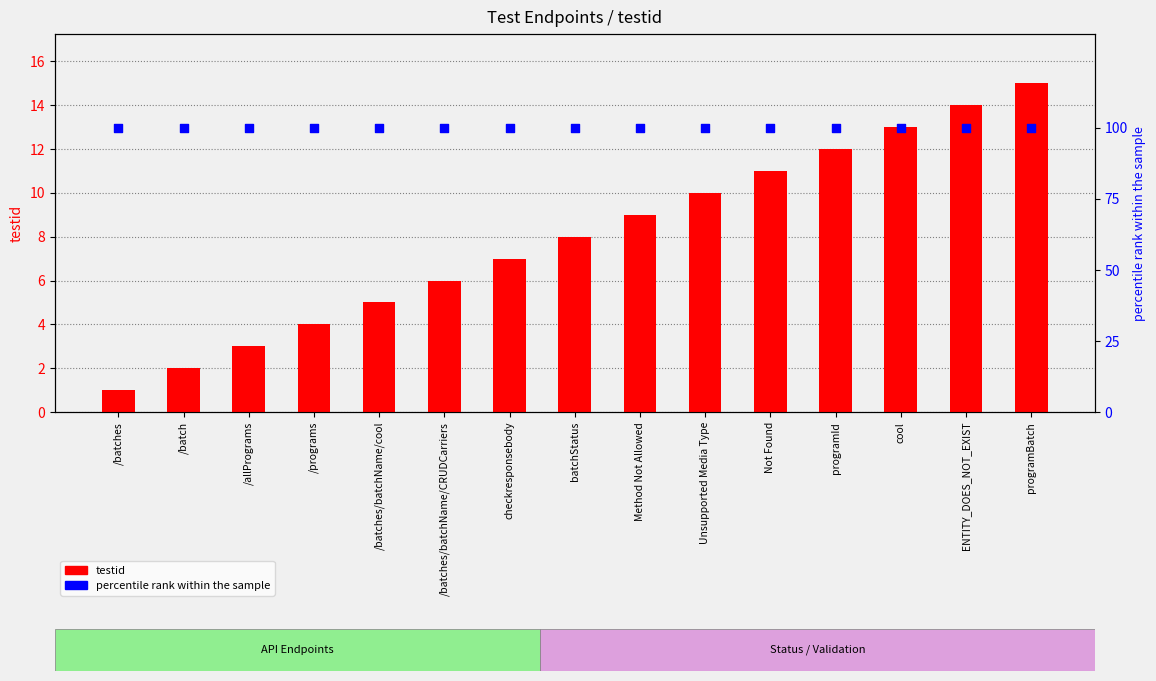

Which series has the largest total across all categories?

percentile rank within the sample